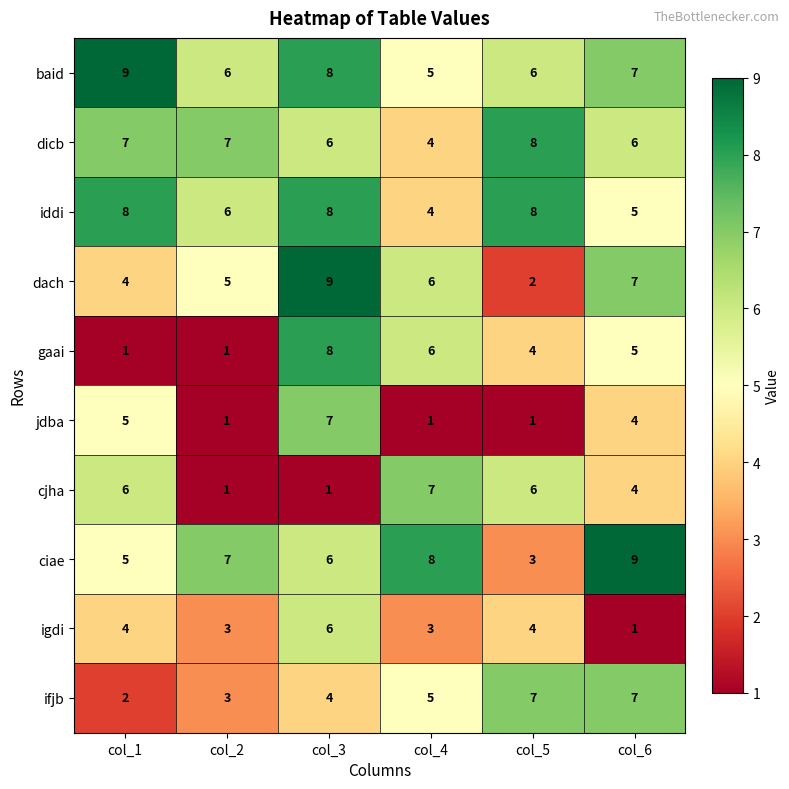

What is the greatest value displayed?

9